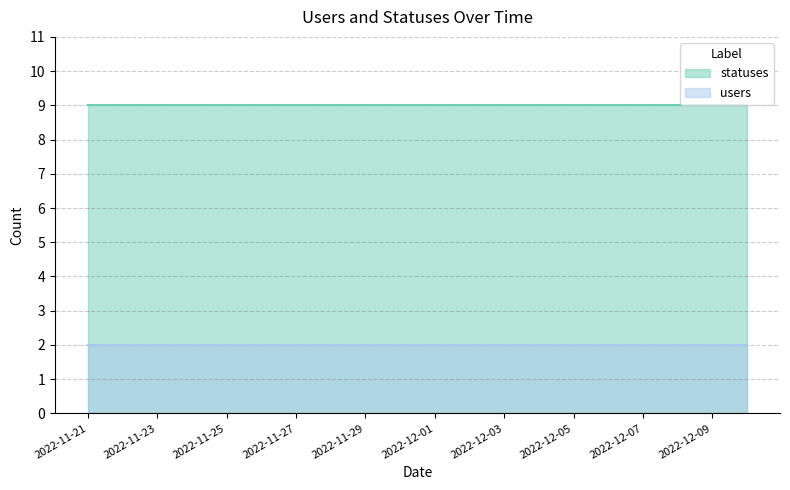

What is the label of the 6th point from the left?

2022-11-26